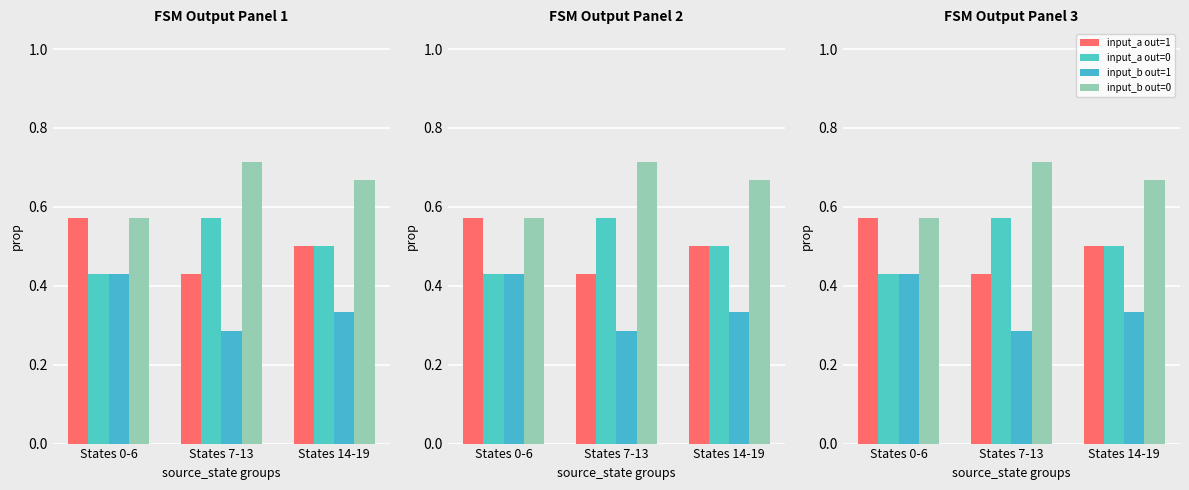

What is the difference between the maximum and minimum values in the input_a out=0 series?

0.1